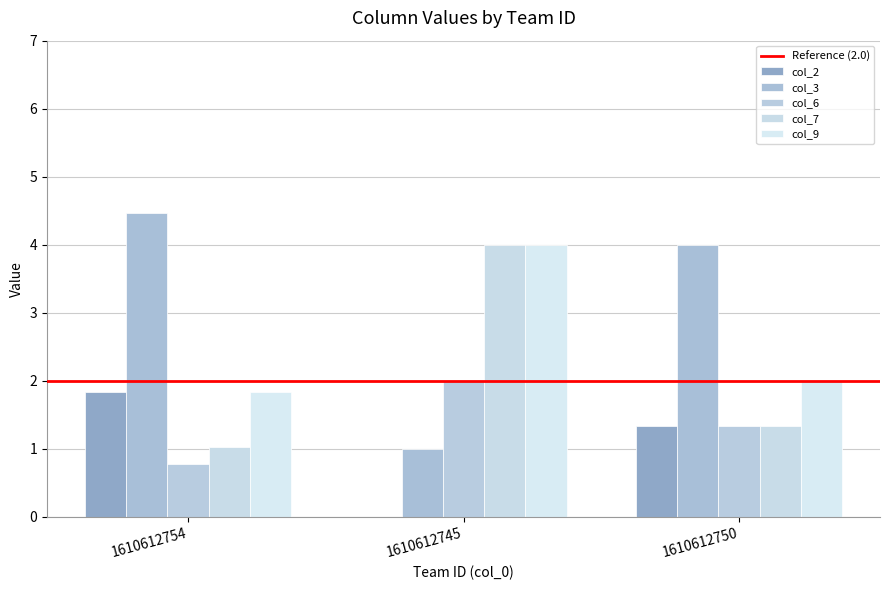

What is the total value across all series at 1610612745?

11.0